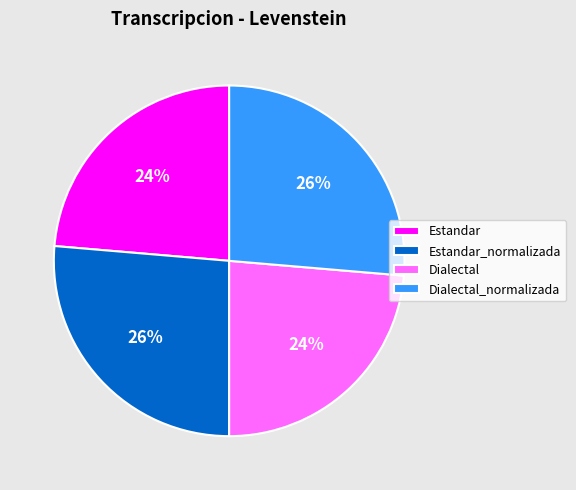

What is the ratio of the value at Dialectal_normalizada to the value at Estandar_normalizada?

1.0